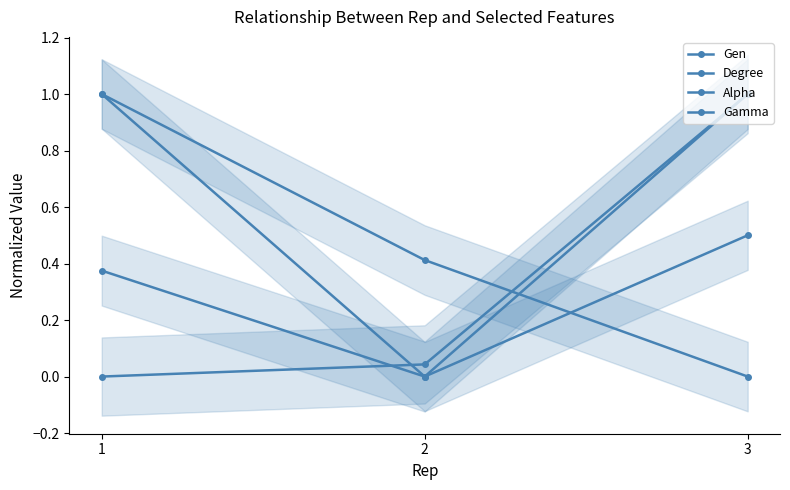

Count the number of categories in the chart.

3